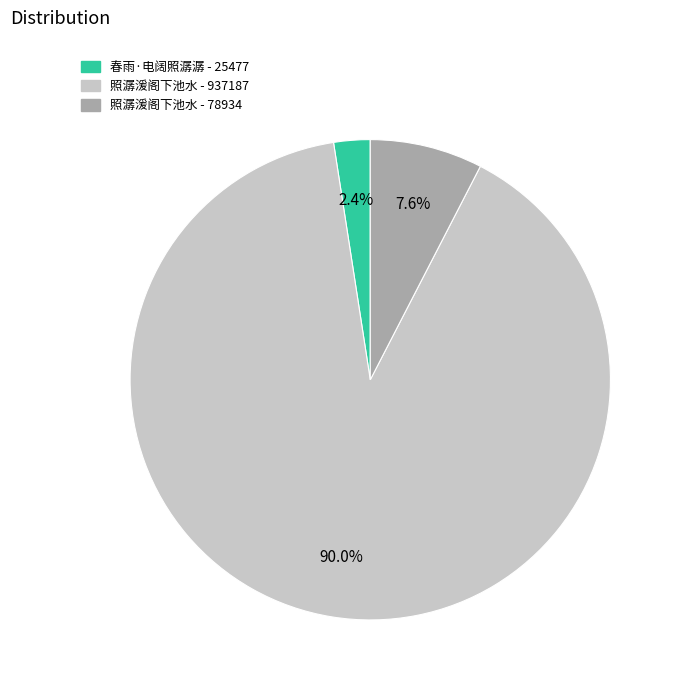

Which slice is the smallest?

春雨·电阔照潺潺